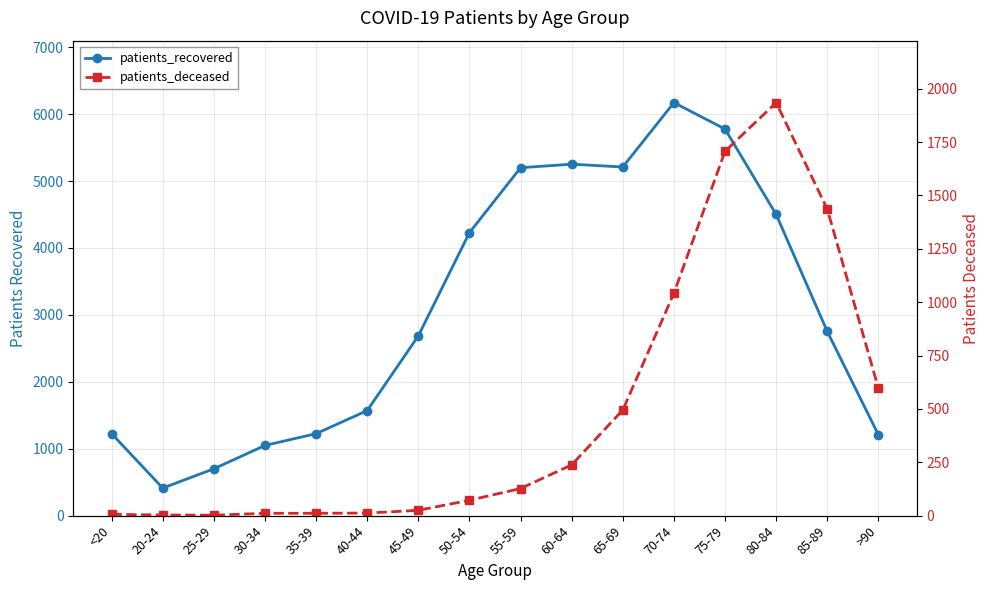

True or false: patients_recovered has a value of 2752 at 85-89.

True